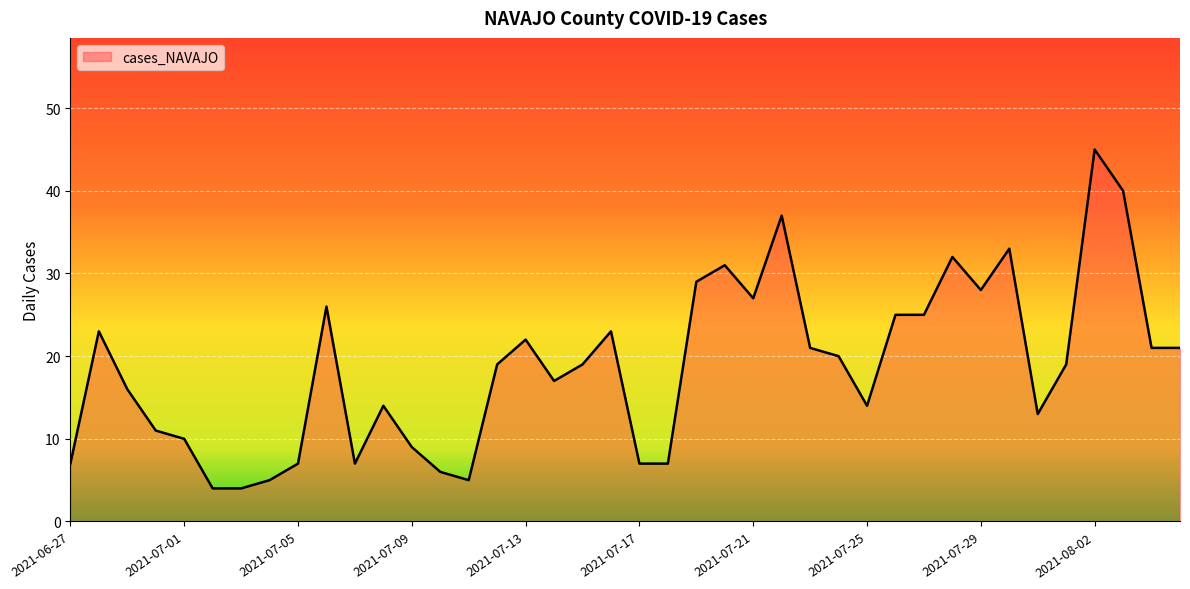

What is the smallest value displayed?

4